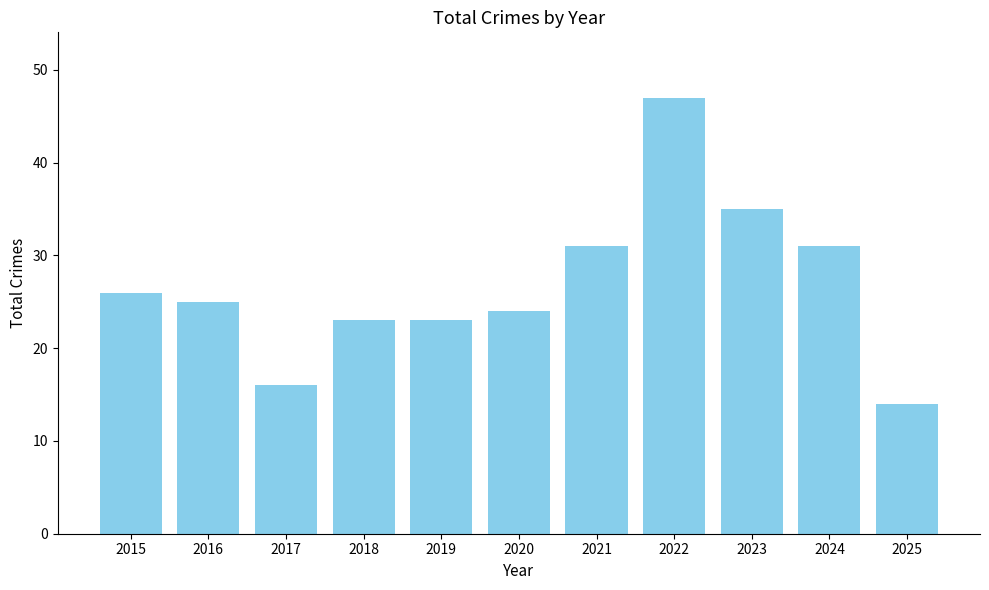

Reading left to right, extract all data points from this chart.

2015=26	2016=25	2017=16	2018=23	2019=23	2020=24	2021=31	2022=47	2023=35	2024=31	2025=14